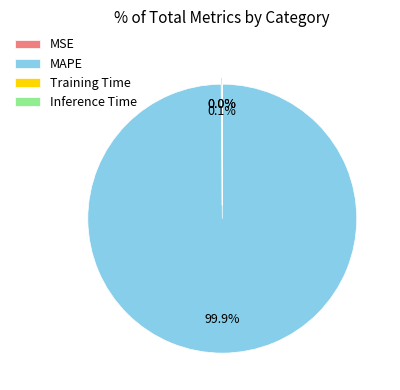

To the nearest percent, what percentage of the pie is MAPE?

100%